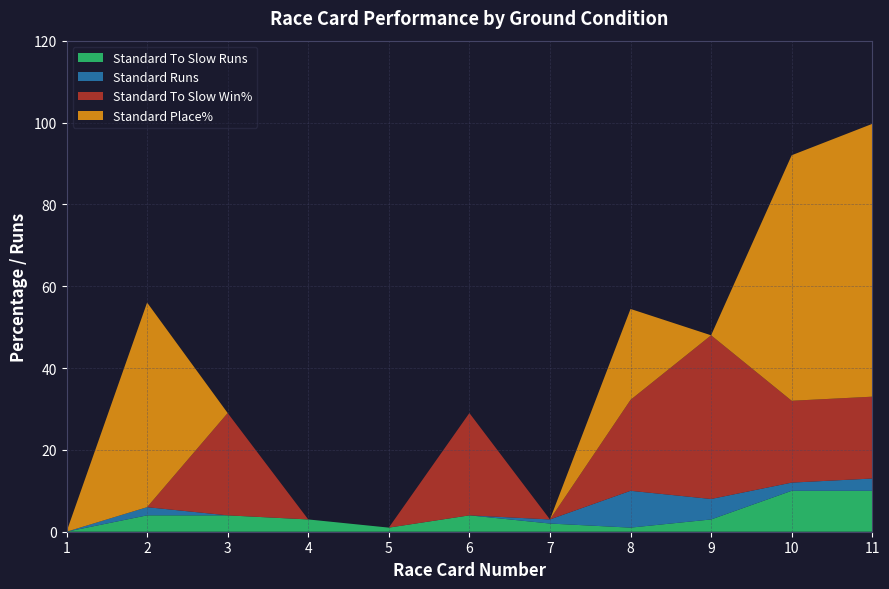

Is it true that Standard To Slow Runs equals 1.0 at 5?

True